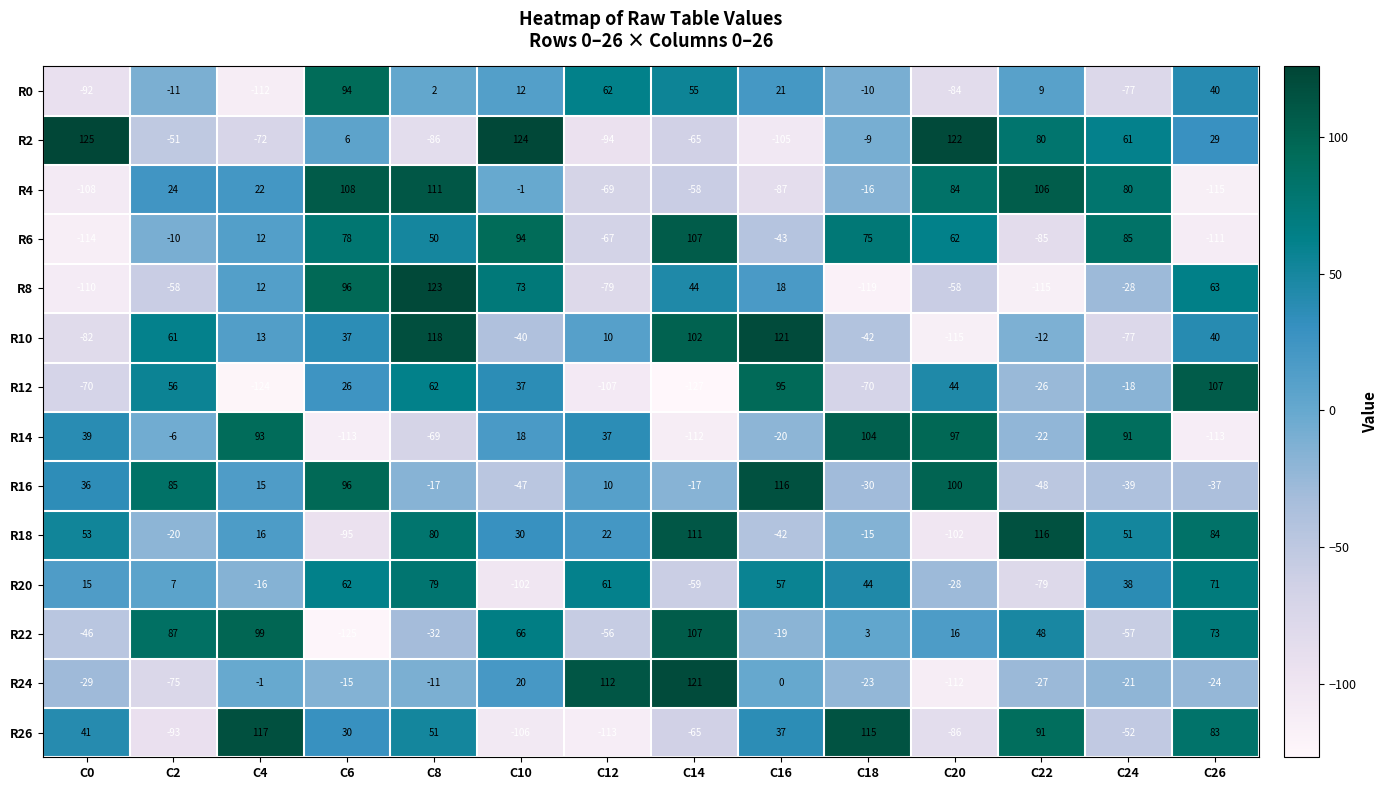

What is the maximum value for R0?

94